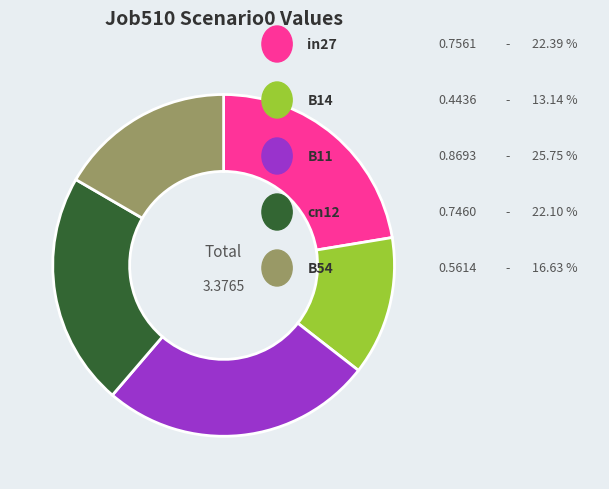

Does any single category account for the majority?

No